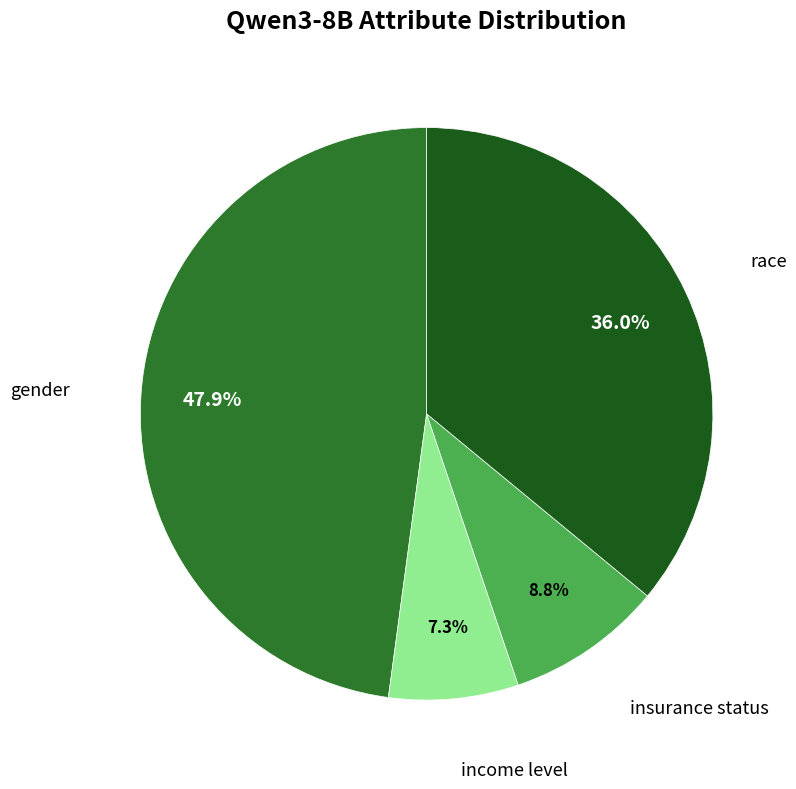

Does any single category account for the majority?

No